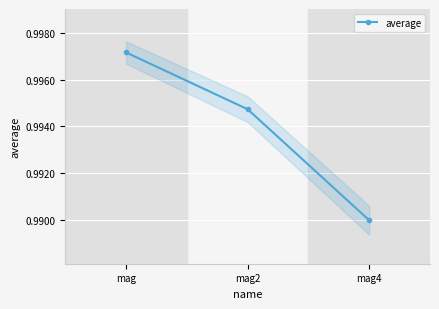

Which category has the highest value across all series?

mag